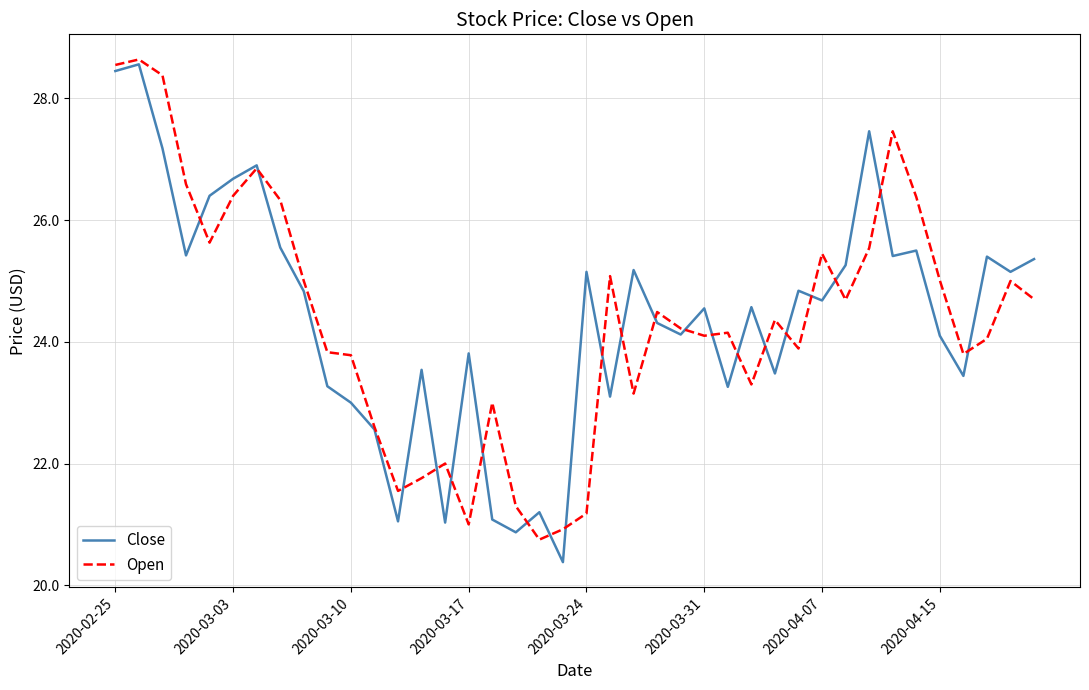

What is the minimum value for Close?

20.4